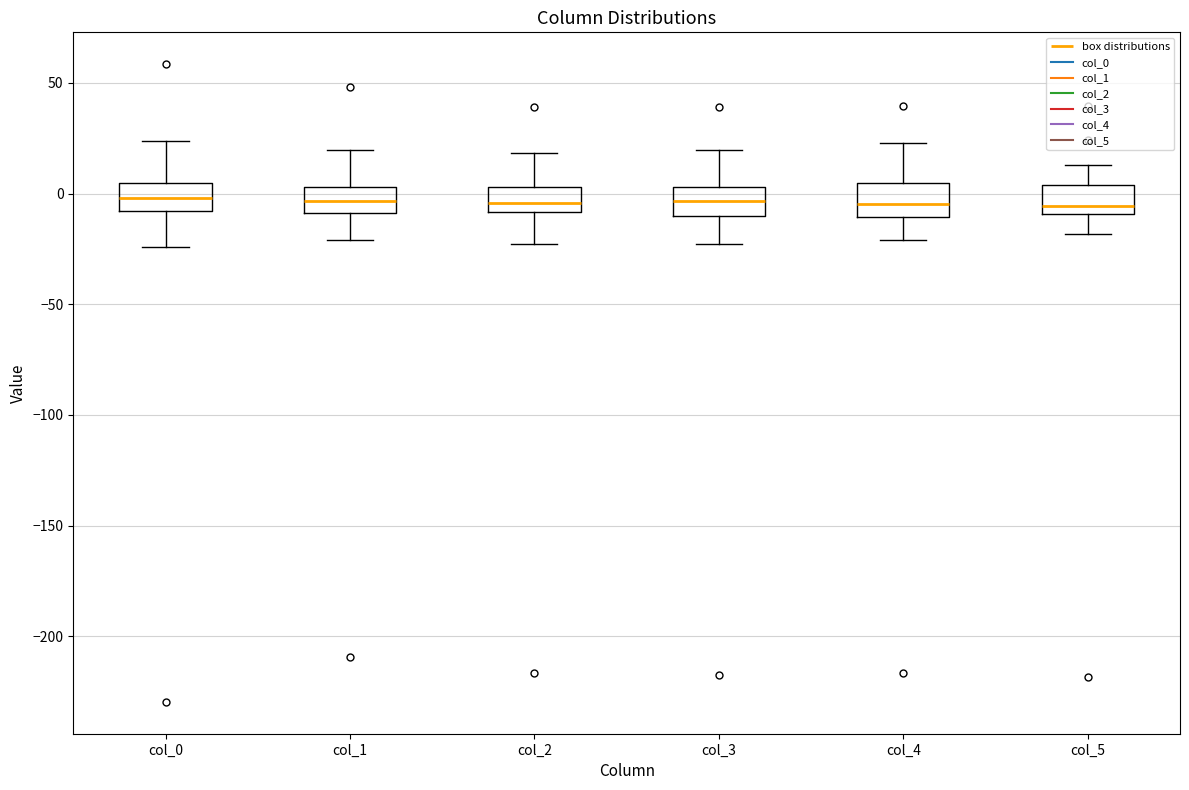

Reading left to right, transcribe this box plot: for each box, give where its median line is, the range the box spans, and where its two whiskers end, as read against the y-axis. The values are not printed on the chart, so give them approximately, as read against the axis.

col_0: median 0, box -10 to 5, whiskers -25 to 25
col_1: median -5, box -10 to 5, whiskers -20 to 20
col_2: median -5, box -10 to 5, whiskers -25 to 20
col_3: median -5, box -10 to 5, whiskers -25 to 20
col_4: median -5, box -10 to 5, whiskers -20 to 25
col_5: median -5, box -10 to 5, whiskers -20 to 15